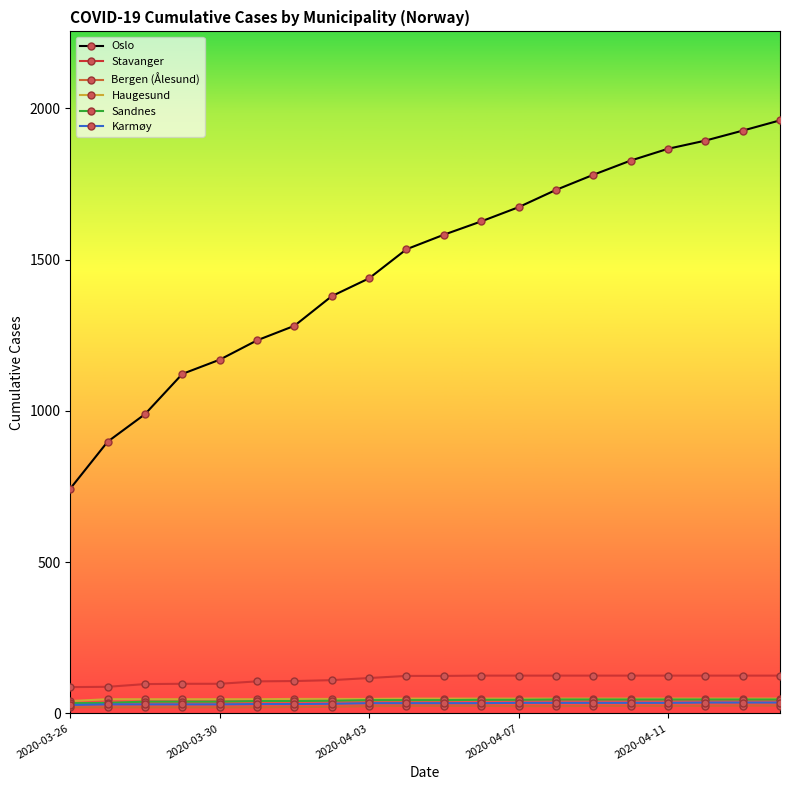

What is the greatest value displayed?

1960